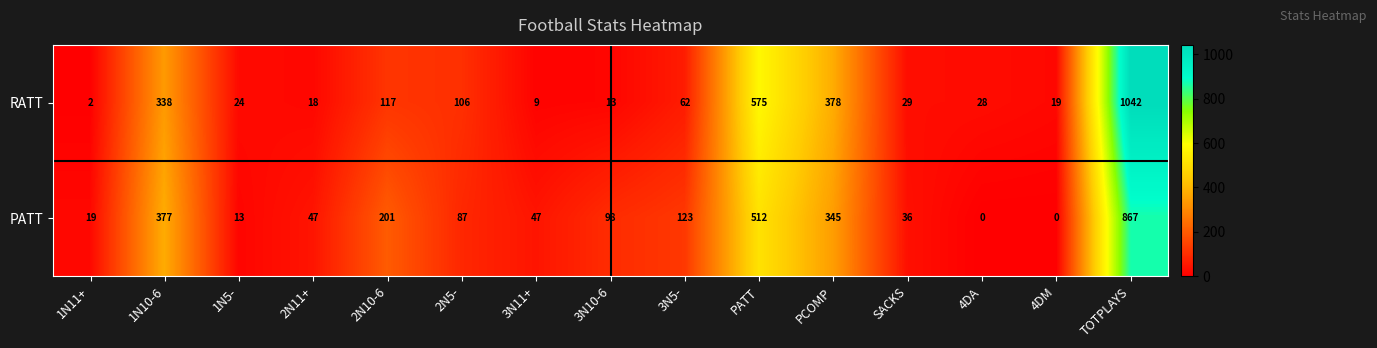

At which category is the sum across all series the highest?

TOTPLAYS